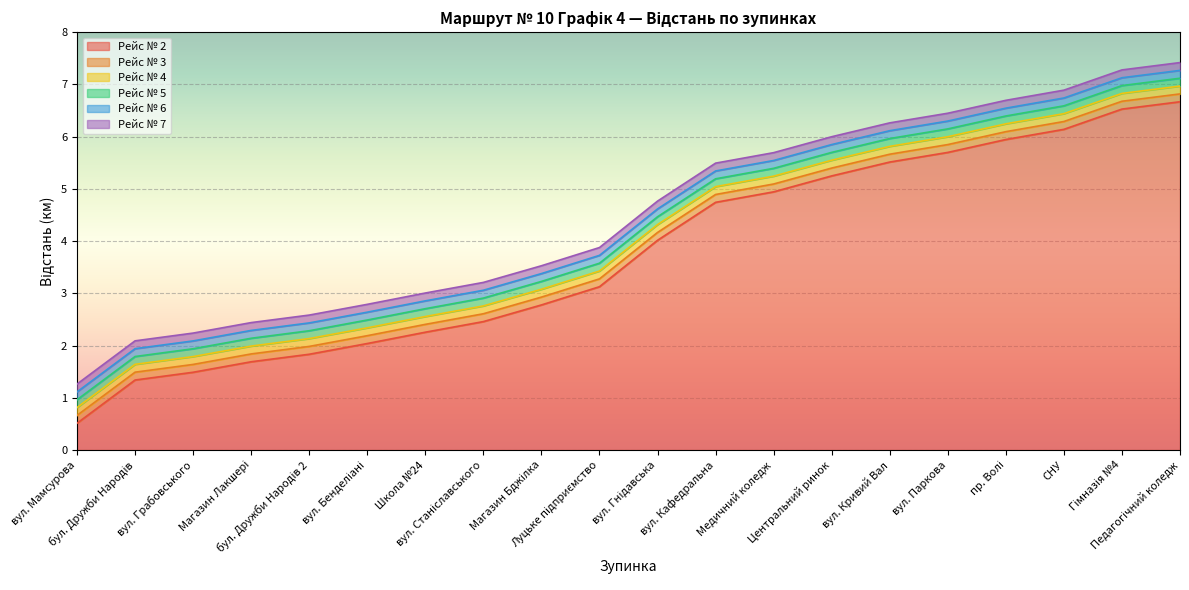

Rank the categories by Рейс № 6 value from lowest to highest.

вул. Мамсурова, бул. Дружби Народів, вул. Грабовського, Магазин Лакшері, бул. Дружби Народів 2, вул. Бенделіані, Школа №24, вул. Станіславського, Магазин Бджілка, Луцьке підприємство, вул. Гнідавська, вул. Кафедральна, Медичний коледж, Центральний ринок, вул. Кривий Вал, вул. Паркова, пр. Волі, СНУ, Гімназія №4, Педагогічний коледж